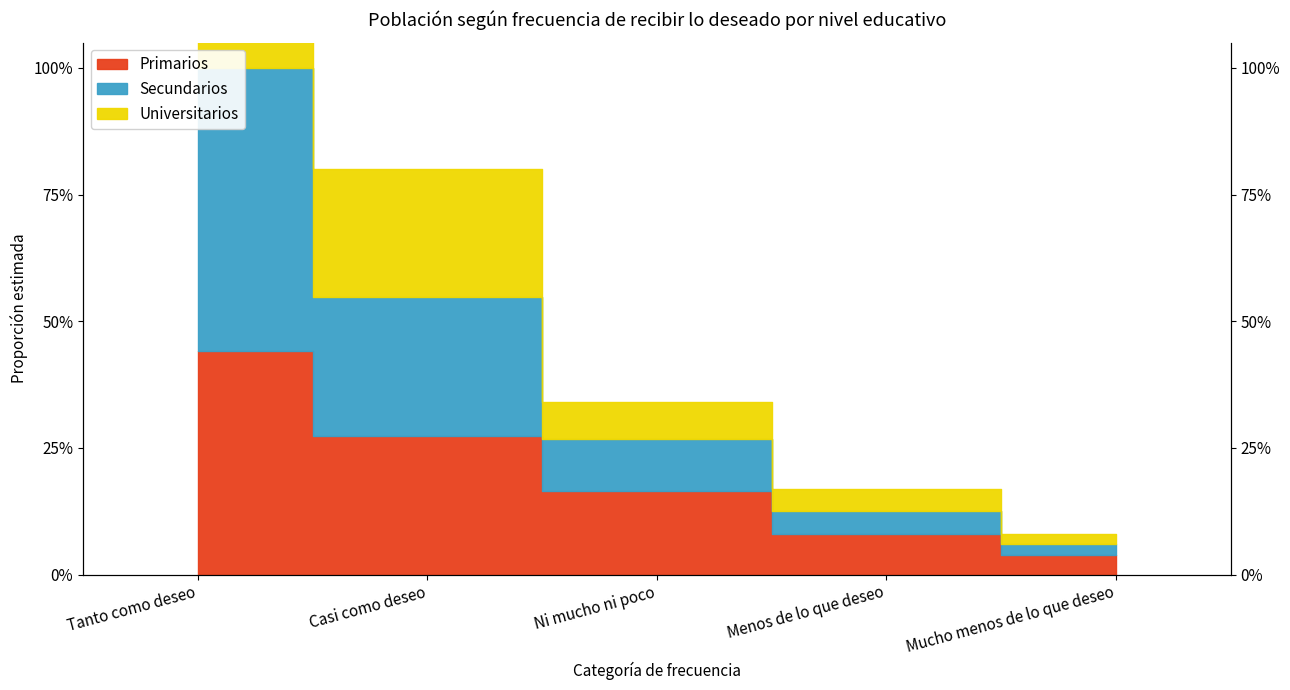

Rank the categories by Universitarios value from lowest to highest.

Mucho menos de lo que deseo, Menos de lo que deseo, Ni mucho ni poco, Casi como deseo, Tanto como deseo